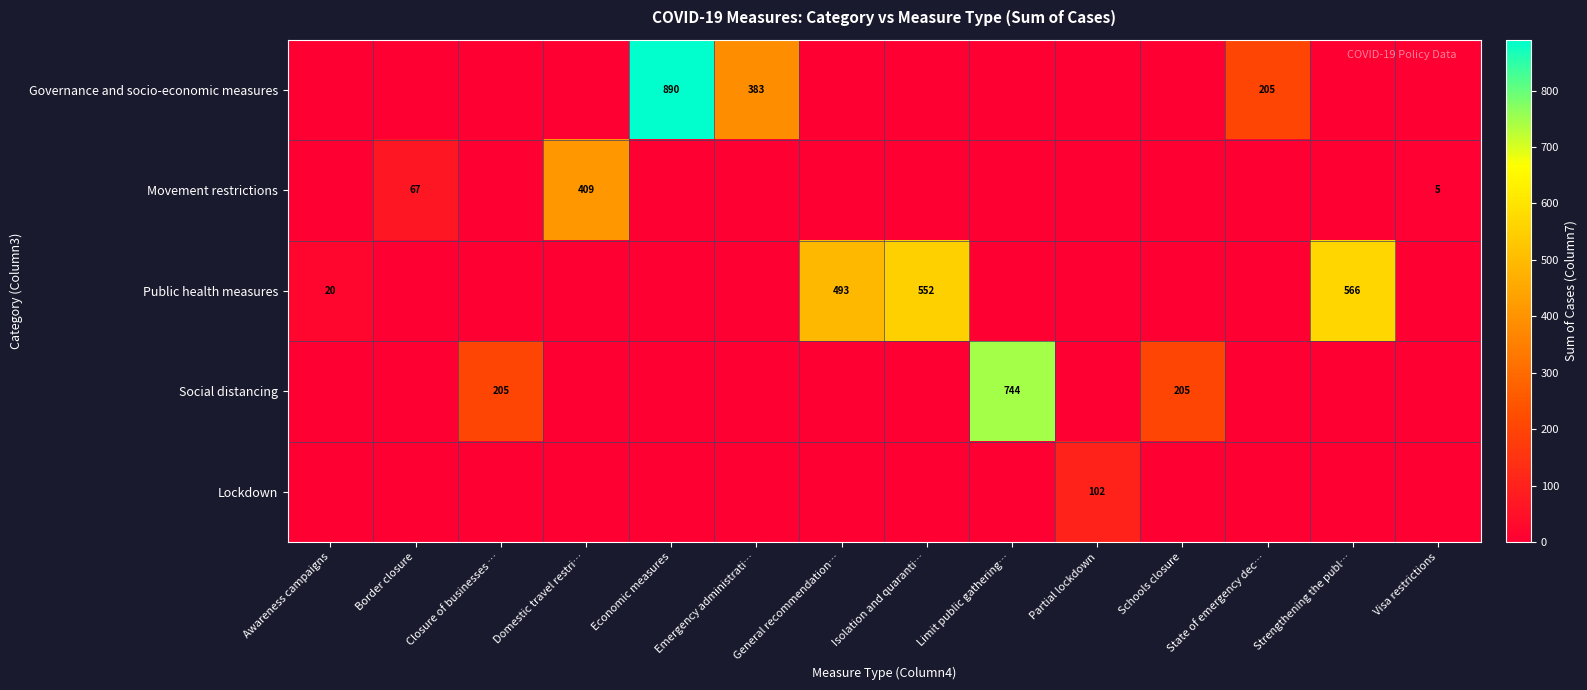

Is it true that Public health measures equals 566 at Strengthening the publ…?

True